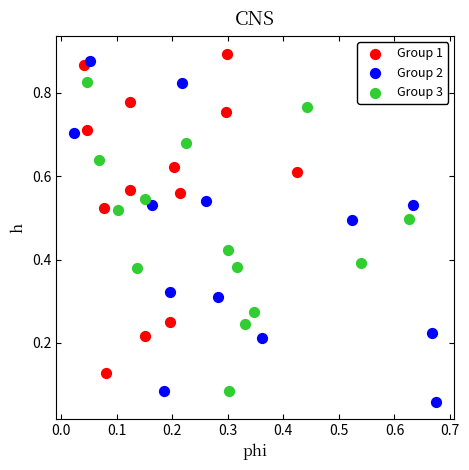

Which series contains the highest Y value?

Group 1